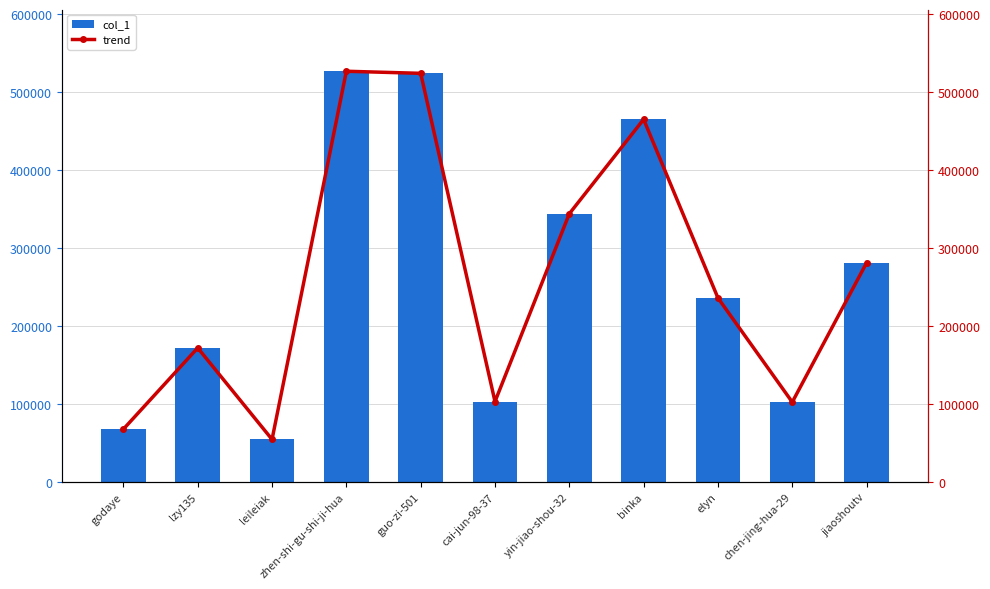

Is it true that col_1 equals 66166 at chen-jing-hua-29?

False